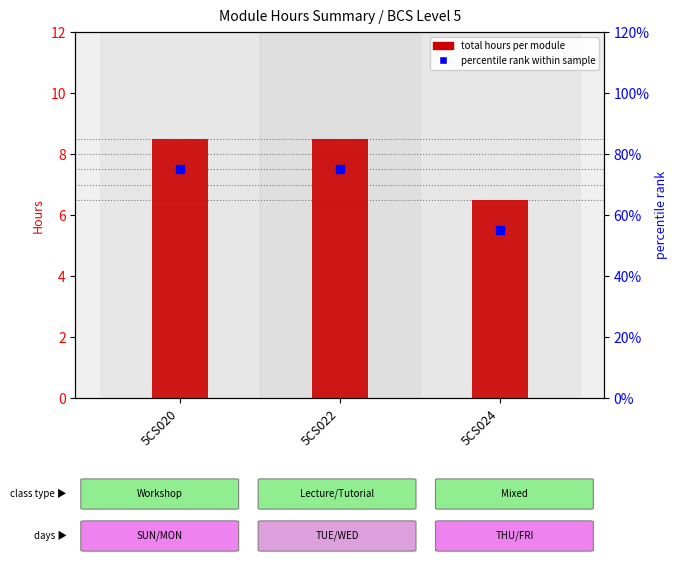

Is the value of total hours per module at 5CS022 greater than the value of percentile rank within sample at 5CS024?

Yes